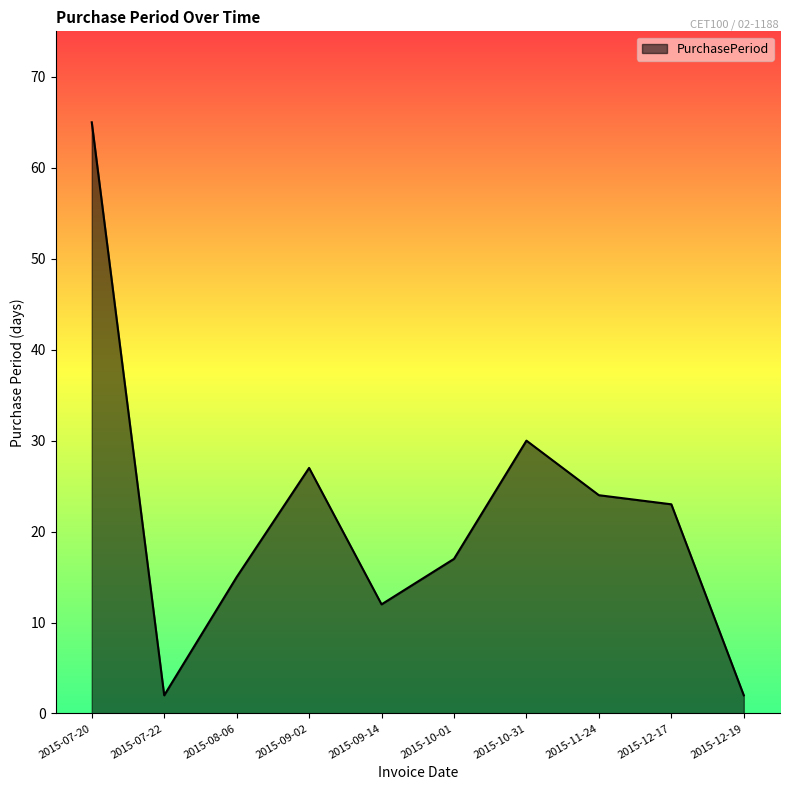

What is the difference between the values at 2015-10-31 and 2015-09-02?

3